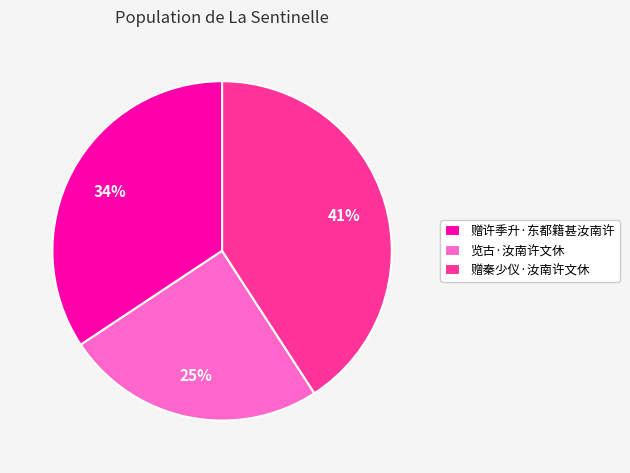

True or false: 赠秦少仪·汝南许文休 accounts for 41% of the total.

True